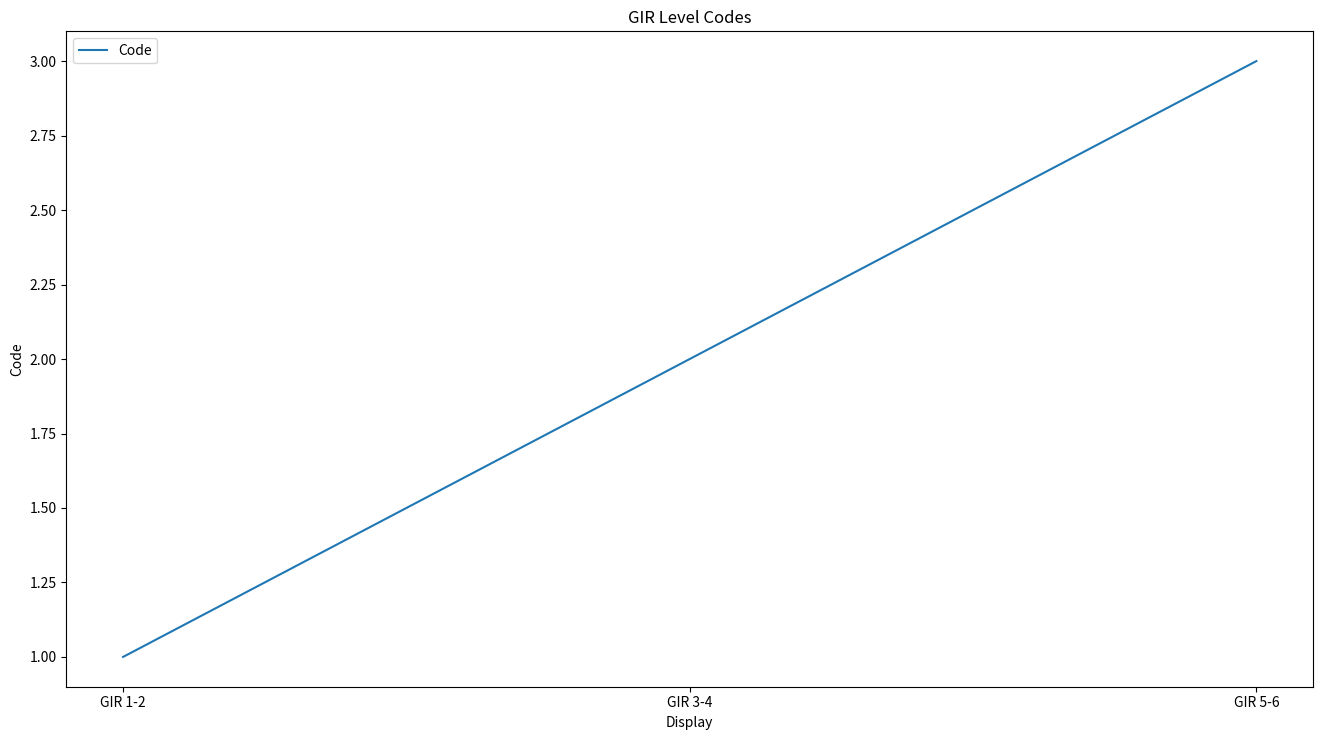

Does the chart display data point markers on the line(s)?

No